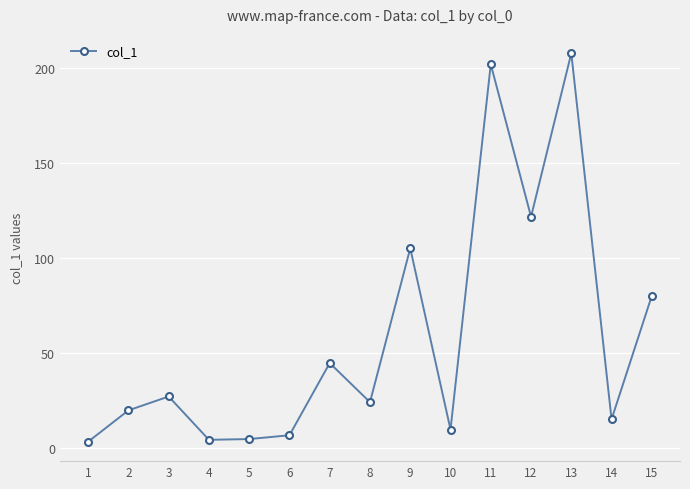

What is the smallest value displayed?

3.3